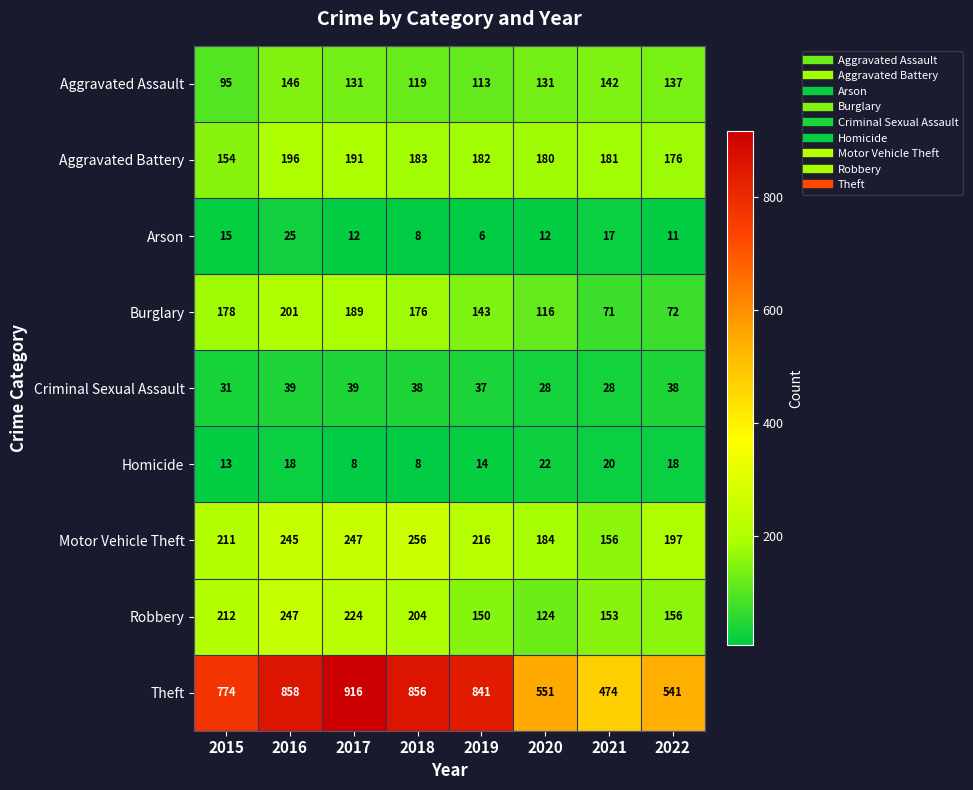

What is the difference between the highest and lowest values at 2018?

848